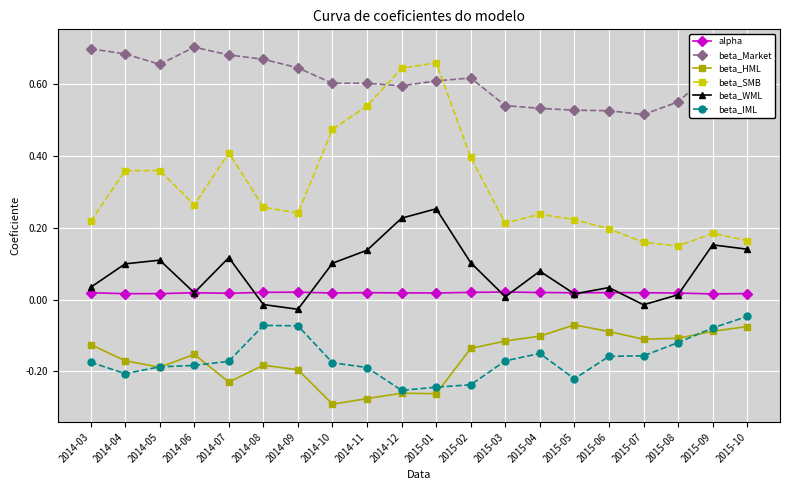

At which category does beta_SMB reach its first local valley?

2014-06